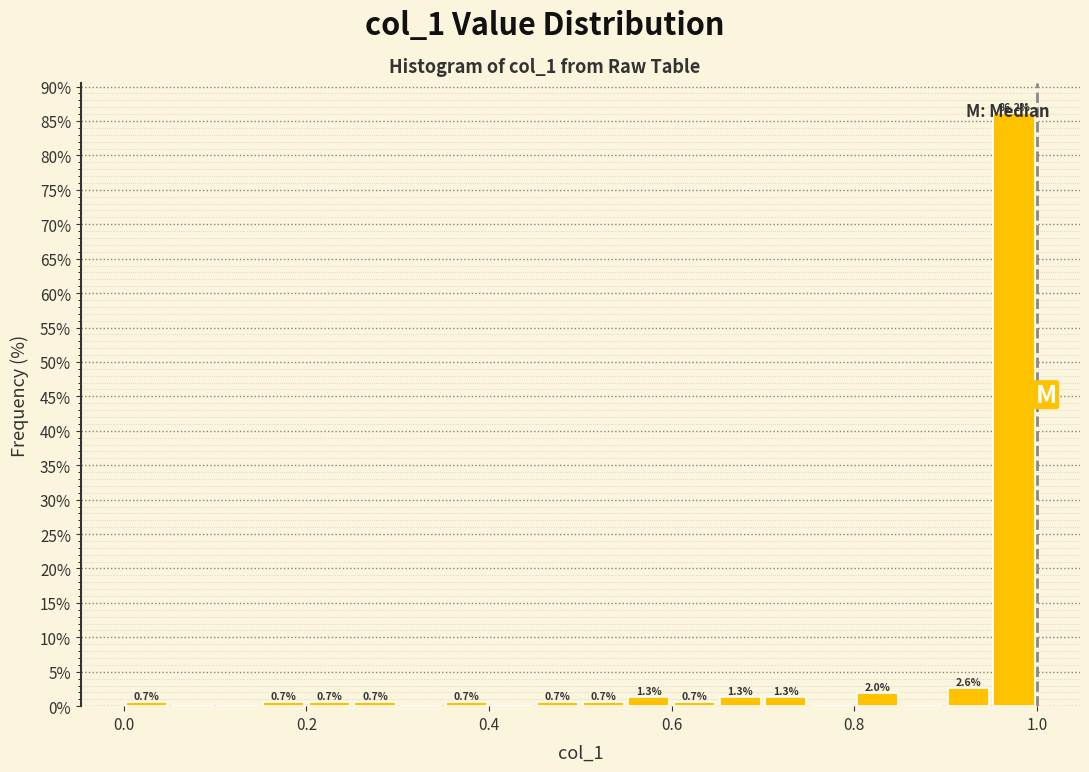

Around what value on the x-axis is the tallest bar? Give the approximate position of its centre, as read against the axis.

0.98